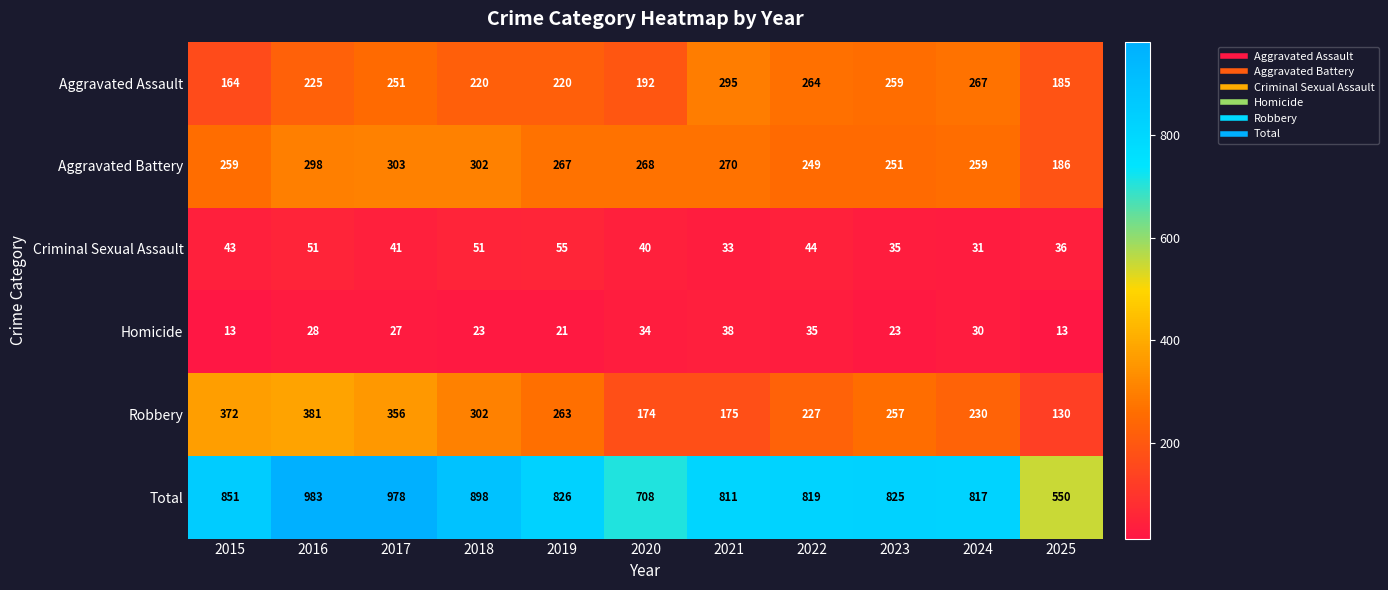

Is the value of Total at 2025 greater than the value of Aggravated Assault at 2019?

Yes